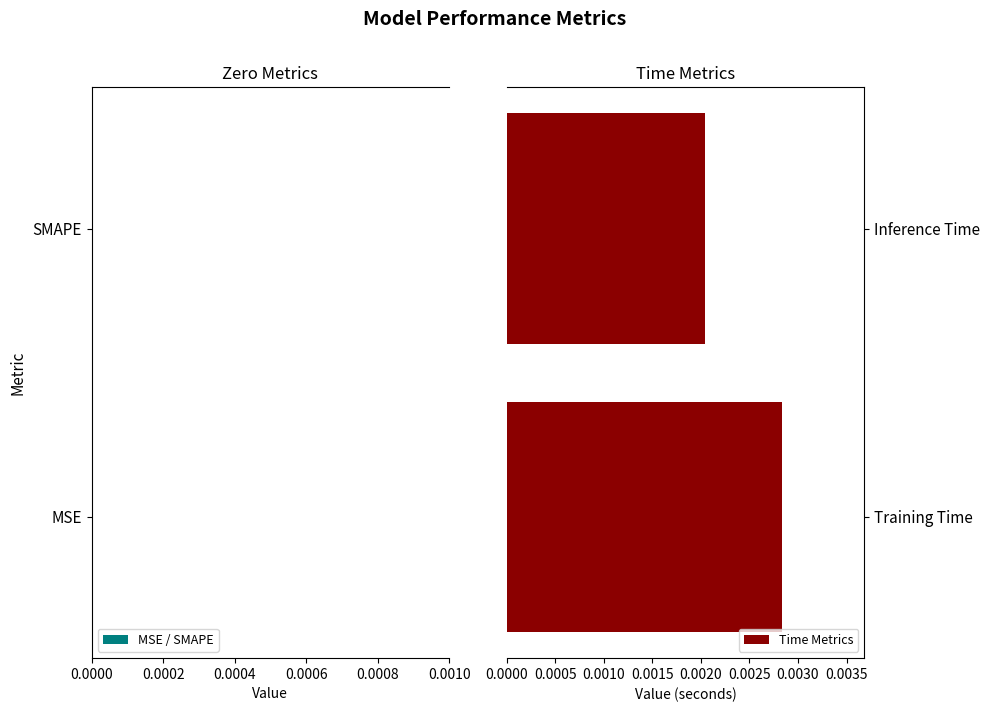

Between Inference Time and Training Time, which is larger?

Training Time